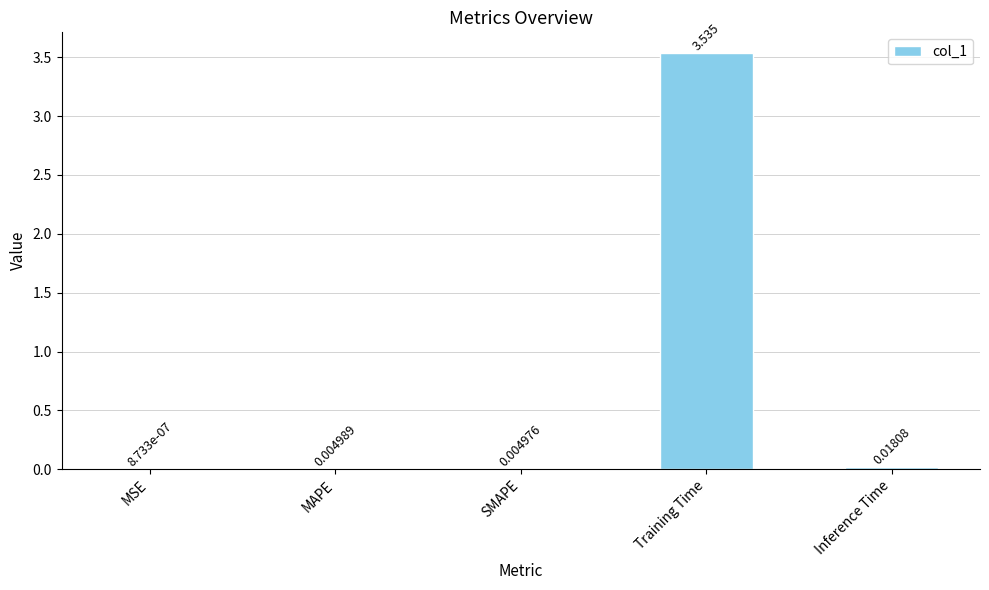

Between SMAPE and Training Time, which is larger?

Training Time